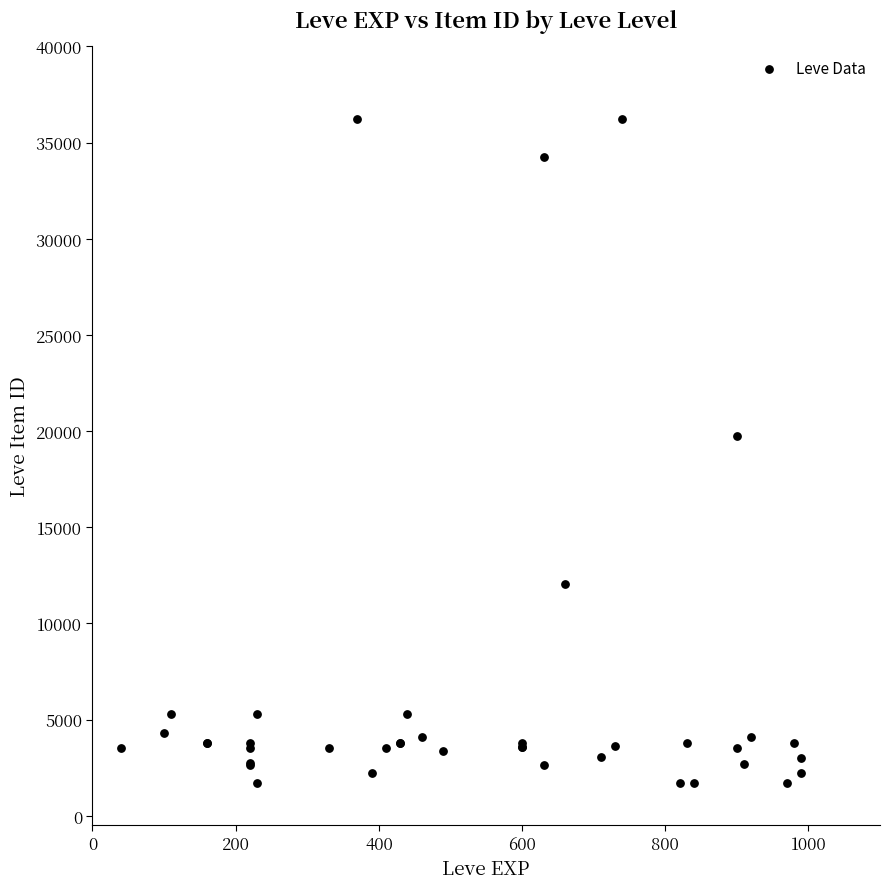

What Y value in the scatter plot is closest to 18967?

19744